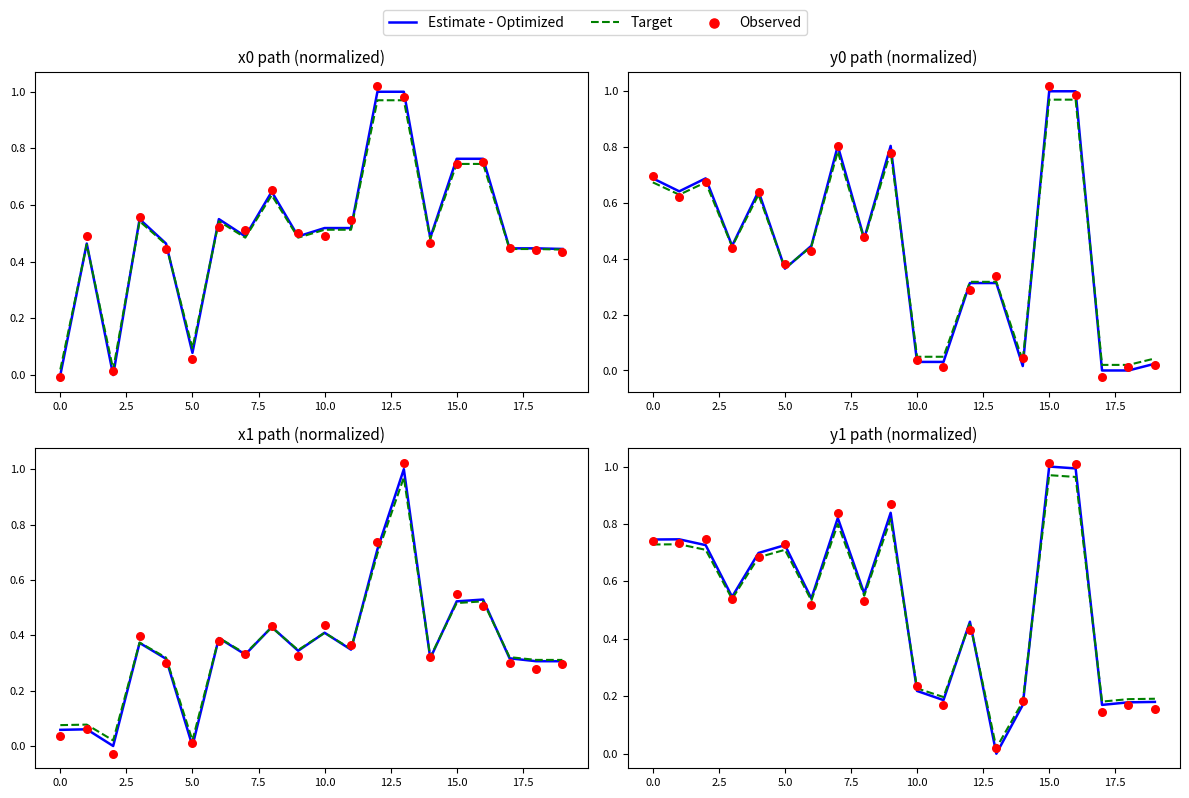

Which series reaches the maximum Y coordinate?

Observed